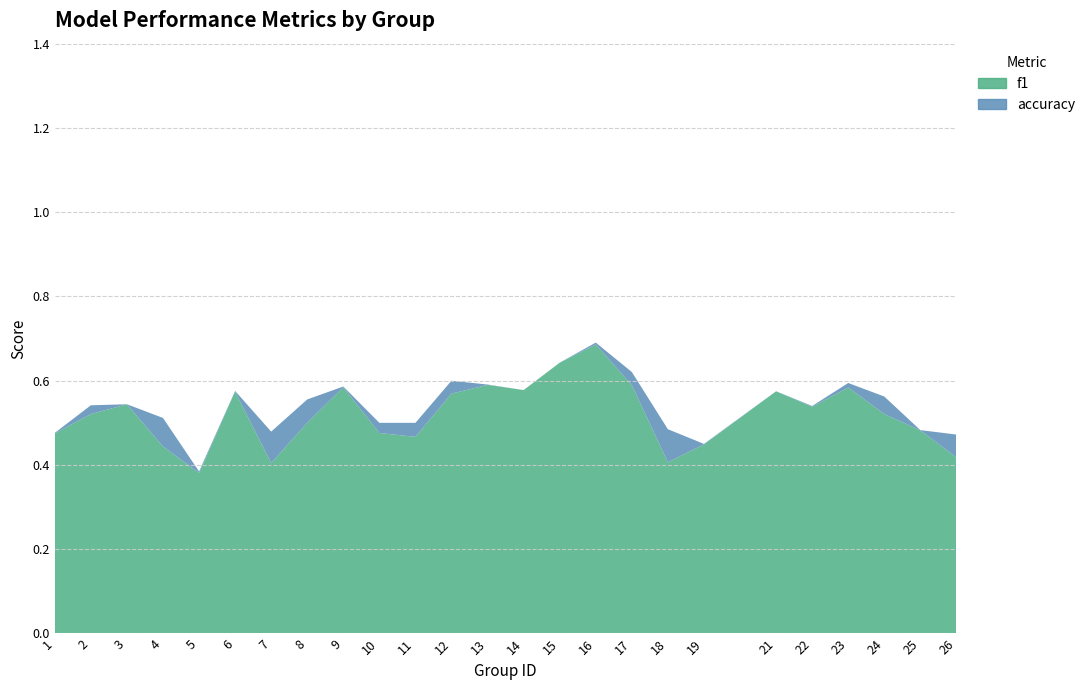

Reading right to left, list all the values displayed in this chart.

f1: 0.4	0.5	0.5	0.6	0.5	0.6	0.4	0.4	0.6	0.7	0.6	0.6	0.6	0.6	0.5	0.5	0.6	0.5	0.4	0.6	0.4	0.4	0.5	0.5	0.5
accuracy: 0.5	0.5	0.6	0.6	0.5	0.6	0.5	0.5	0.6	0.7	0.6	0.6	0.6	0.6	0.5	0.5	0.6	0.6	0.5	0.6	0.4	0.5	0.5	0.5	0.5